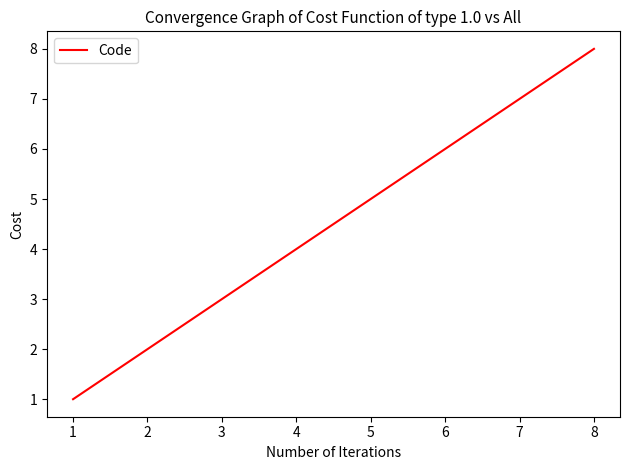

What is the ratio of the value at 4 to the value at 6?

0.7